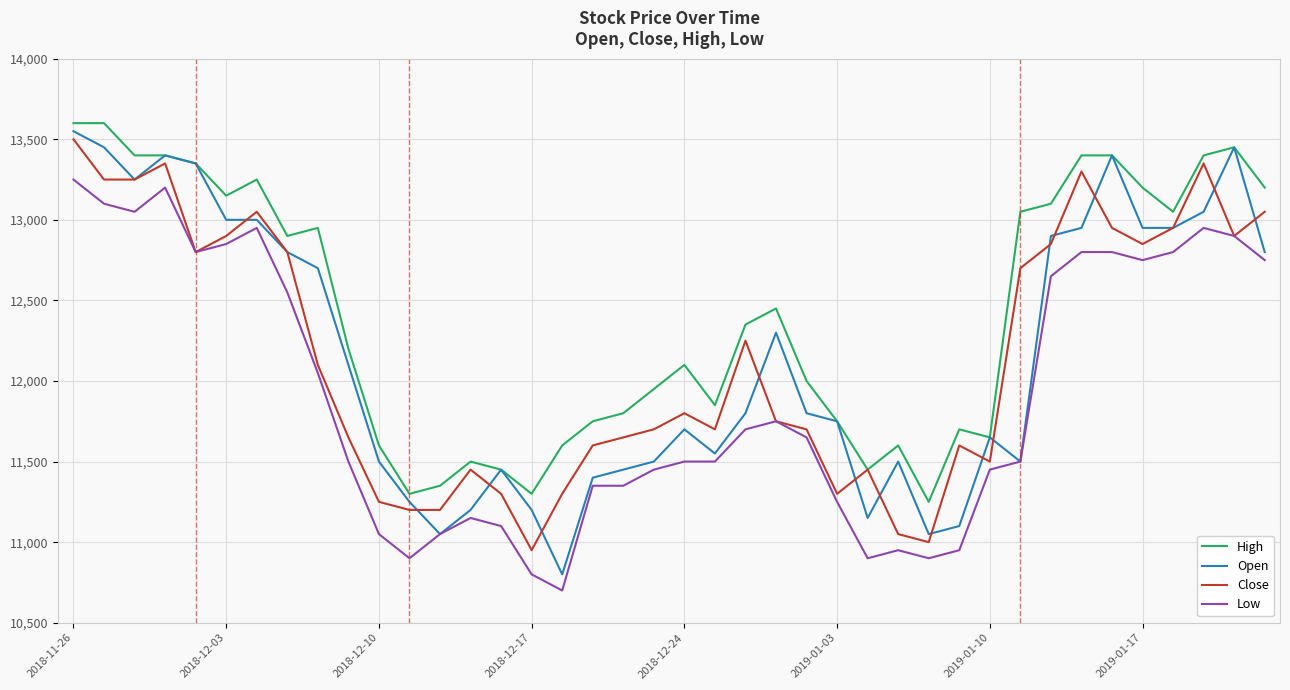

Which series ends up on top after the final intersection of Close and Open?

Close